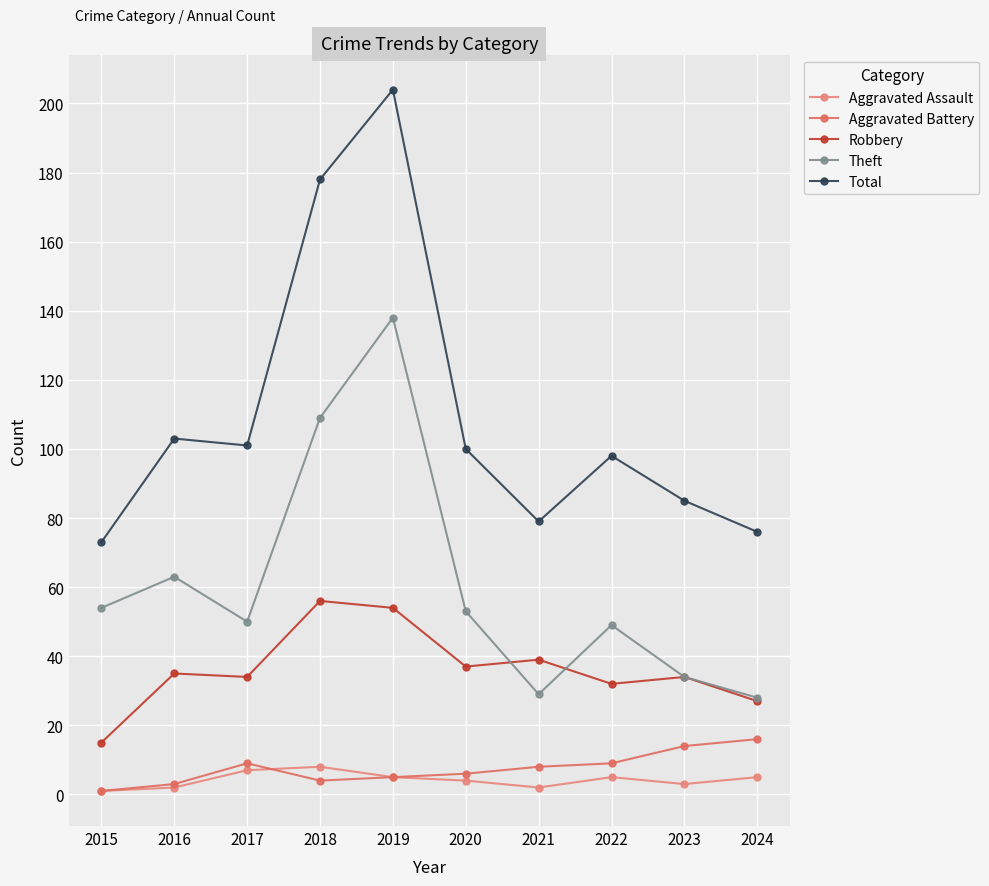

The value of Aggravated Battery at 2024 is 16. True or false?

True